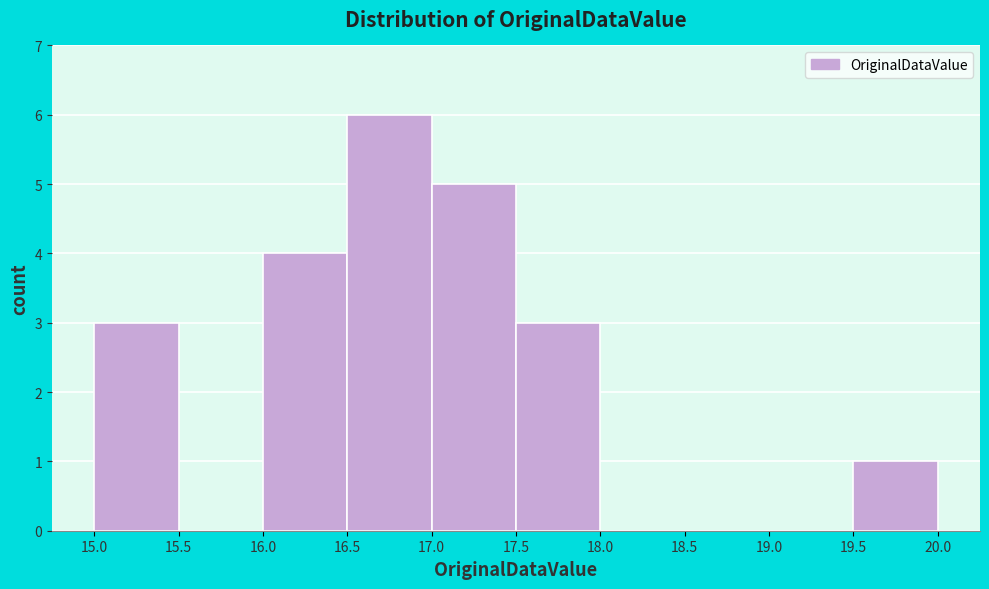

Reading left to right, transcribe this chart: for each bar, give the range it covers on the x-axis and its height. The values are not printed on the chart, so give them approximately, as read against the axis.

15.0 to 15.5: 3
15.5 to 16.0: 0
16.0 to 16.5: 4
16.5 to 17.0: 6
17.0 to 17.5: 5
17.5 to 18.0: 3
18.0 to 18.5: 0
18.5 to 19.0: 0
19.0 to 19.5: 0
19.5 to 20.0: 1